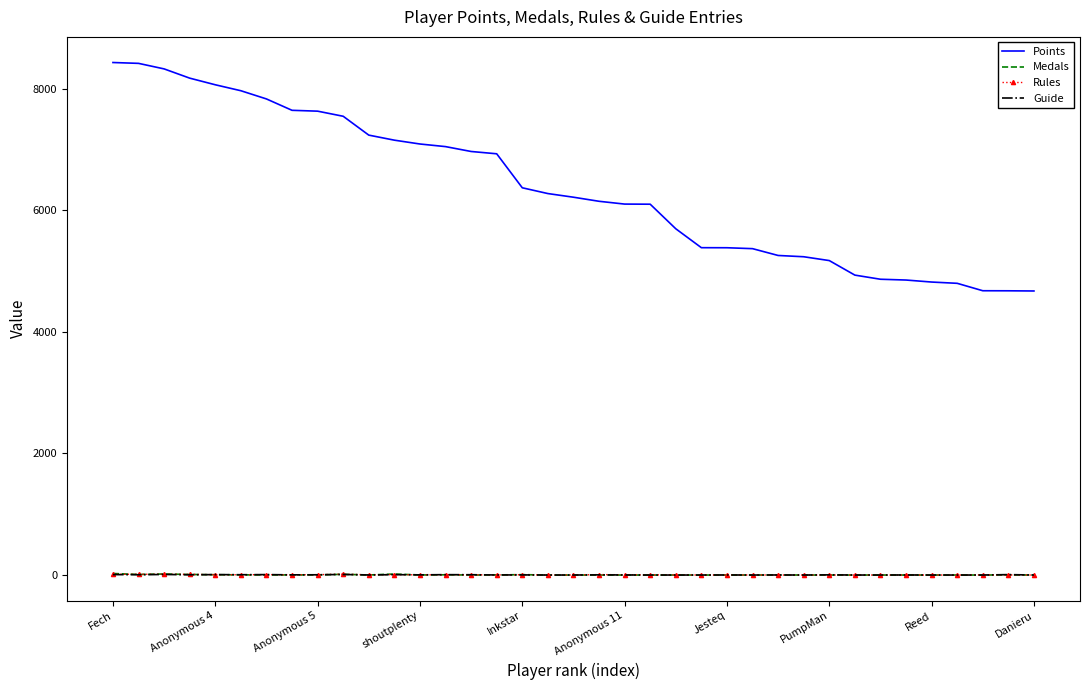

What is the maximum value shown in the chart?

8428